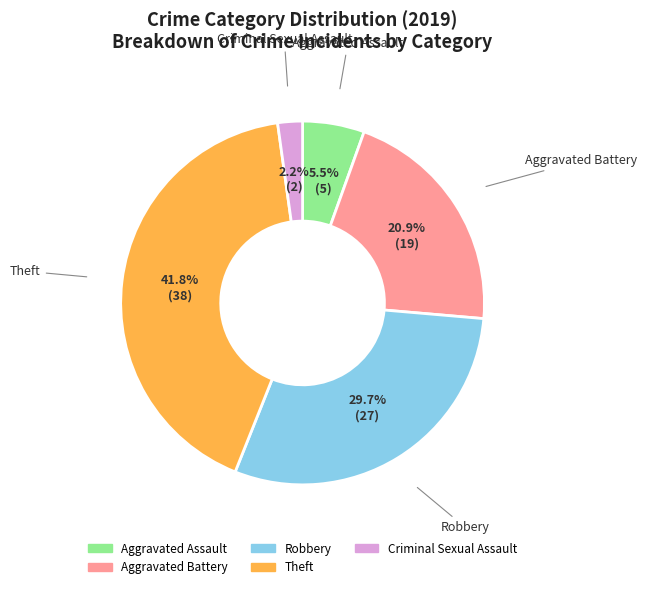

True or false: Robbery accounts for 19% of the total.

False